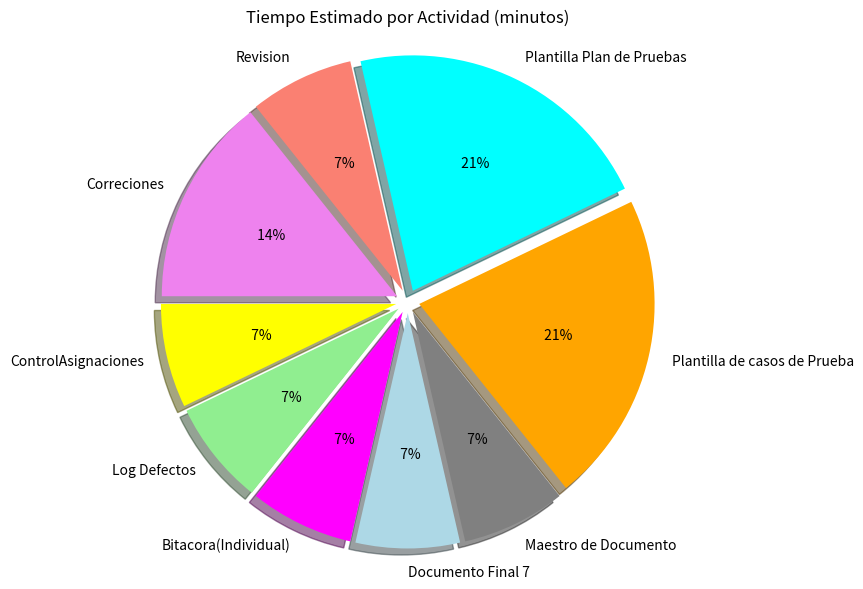

True or false: Revision accounts for 7% of the total.

True